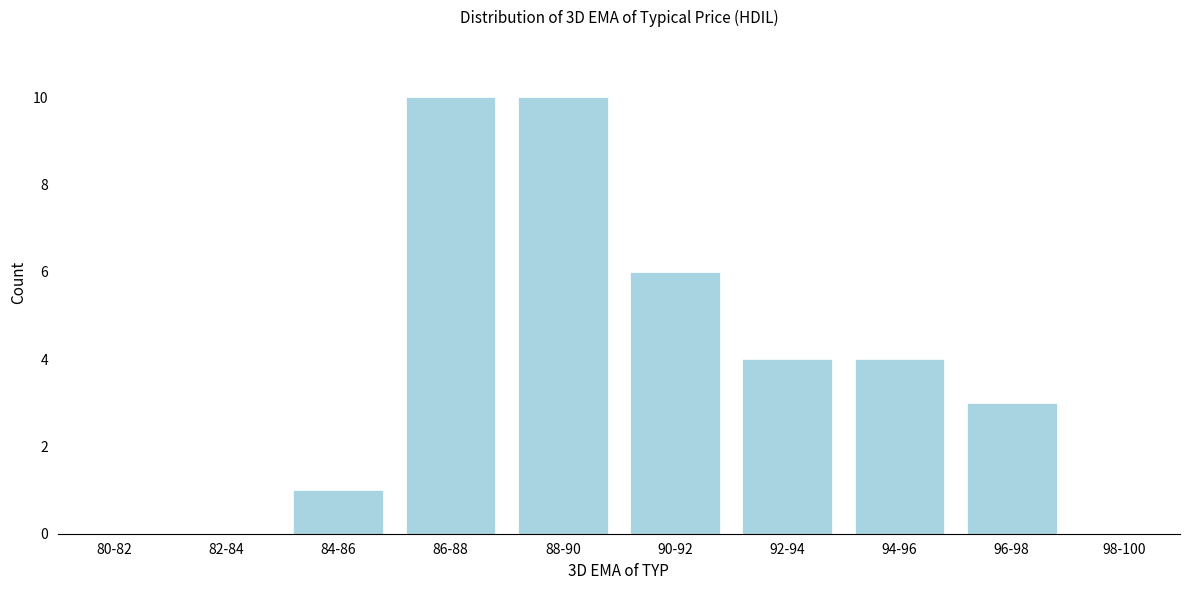

Reading left to right, extract all data points from this chart.

80-82=0	82-84=0	84-86=1	86-88=10	88-90=10	90-92=6	92-94=4	94-96=4	96-98=3	98-100=0